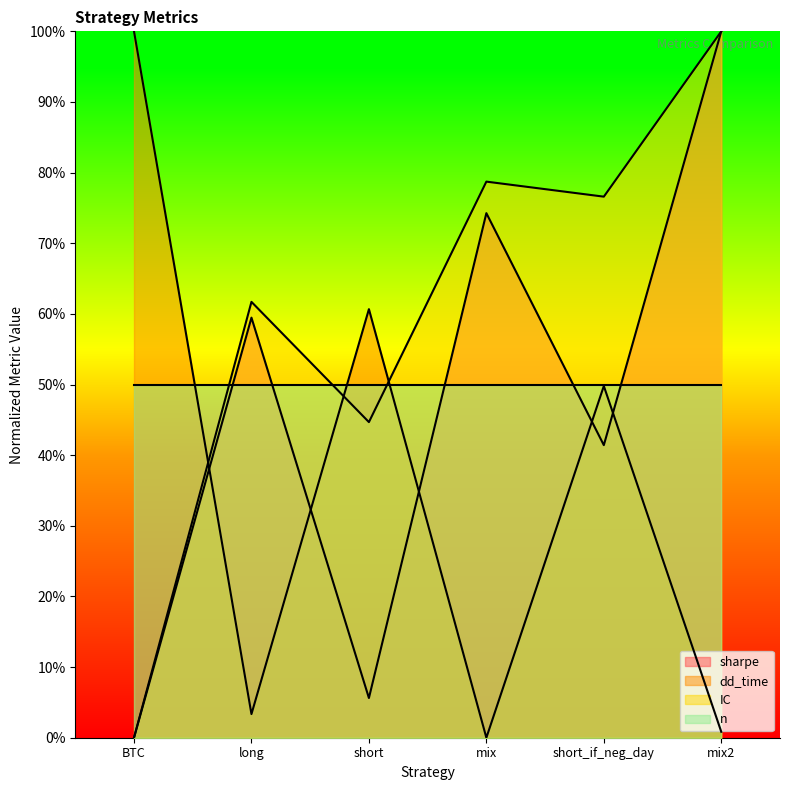

What is the sum of all IC values?

3.6